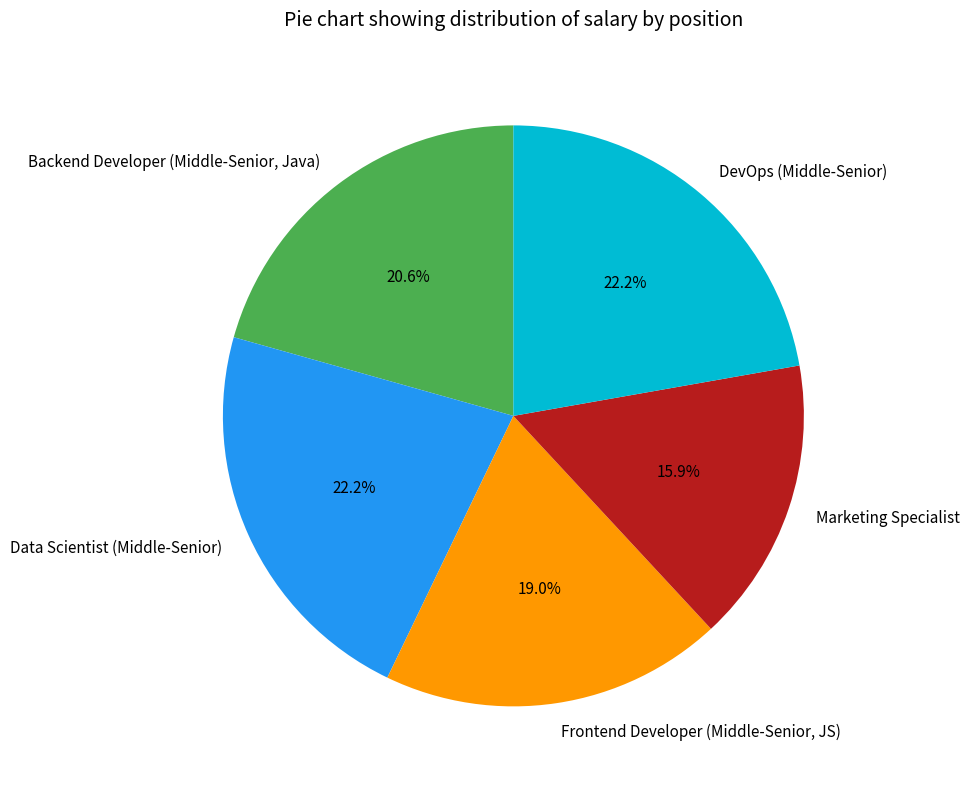

How many slices are in this pie chart?

5